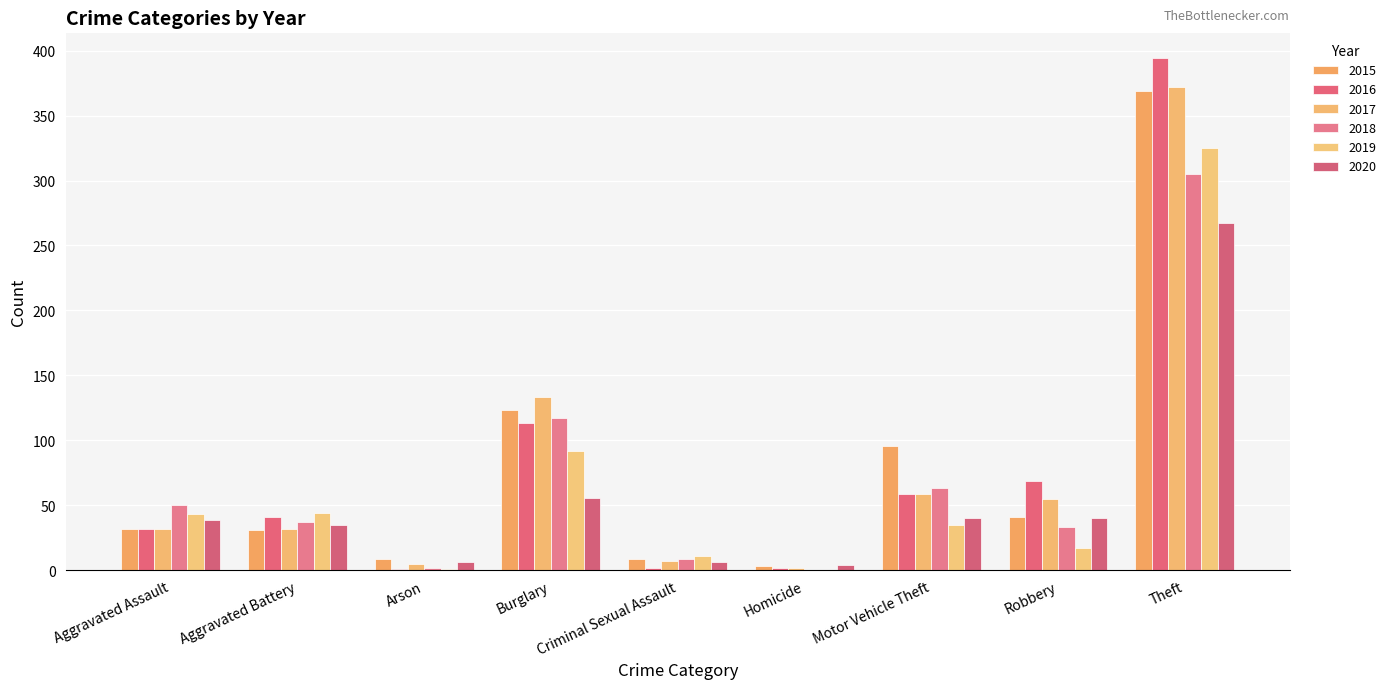

What is the maximum value shown in the chart?

394